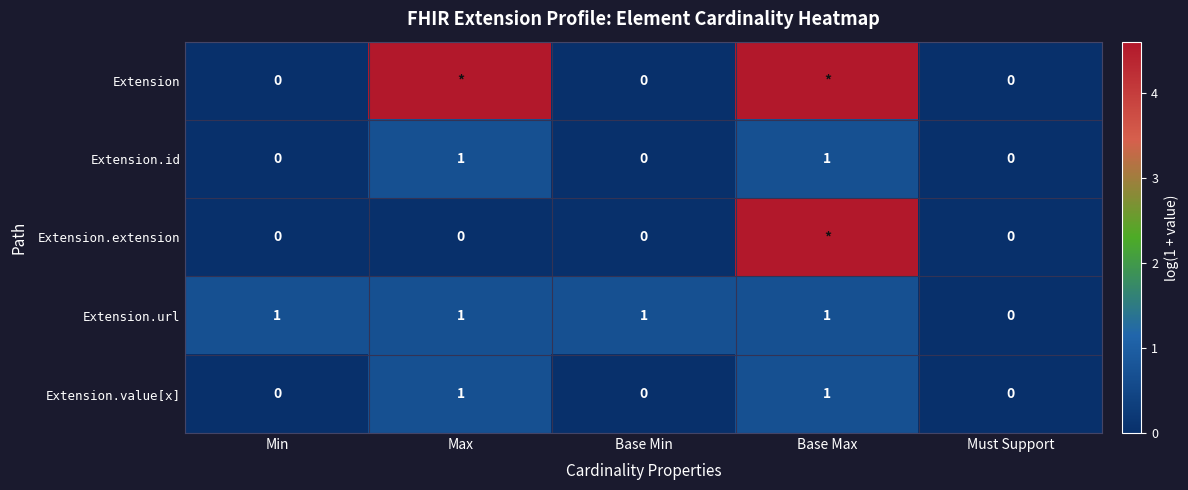

True or false: Extension.value[x] has a value of 0.2 at Max.

False